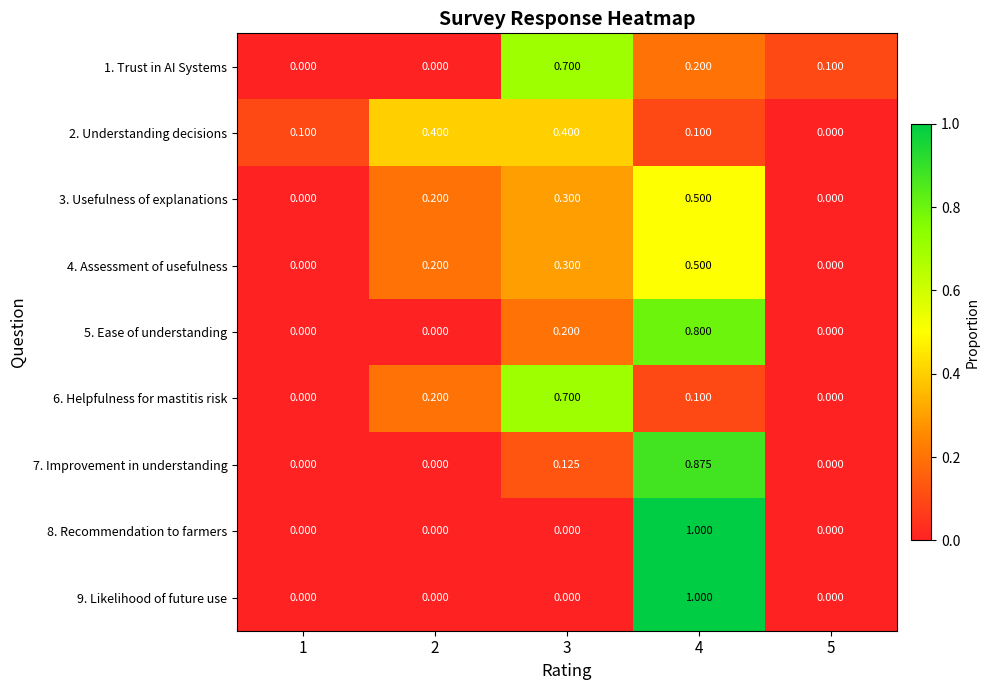

Reading left to right, list all the values displayed in this chart.

1. Trust in AI Systems: 1=0.0	2=0.0	3=0.7	4=0.2	5=0.1
2. Understanding decisions: 1=0.1	2=0.4	3=0.4	4=0.1	5=0.0
3. Usefulness of explanations: 1=0.0	2=0.2	3=0.3	4=0.5	5=0.0
4. Assessment of usefulness: 1=0.0	2=0.2	3=0.3	4=0.5	5=0.0
5. Ease of understanding: 1=0.0	2=0.0	3=0.2	4=0.8	5=0.0
6. Helpfulness for mastitis risk: 1=0.0	2=0.2	3=0.7	4=0.1	5=0.0
7. Improvement in understanding: 1=0.0	2=0.0	3=0.1	4=0.9	5=0.0
8. Recommendation to farmers: 1=0.0	2=0.0	3=0.0	4=1.0	5=0.0
9. Likelihood of future use: 1=0.0	2=0.0	3=0.0	4=1.0	5=0.0